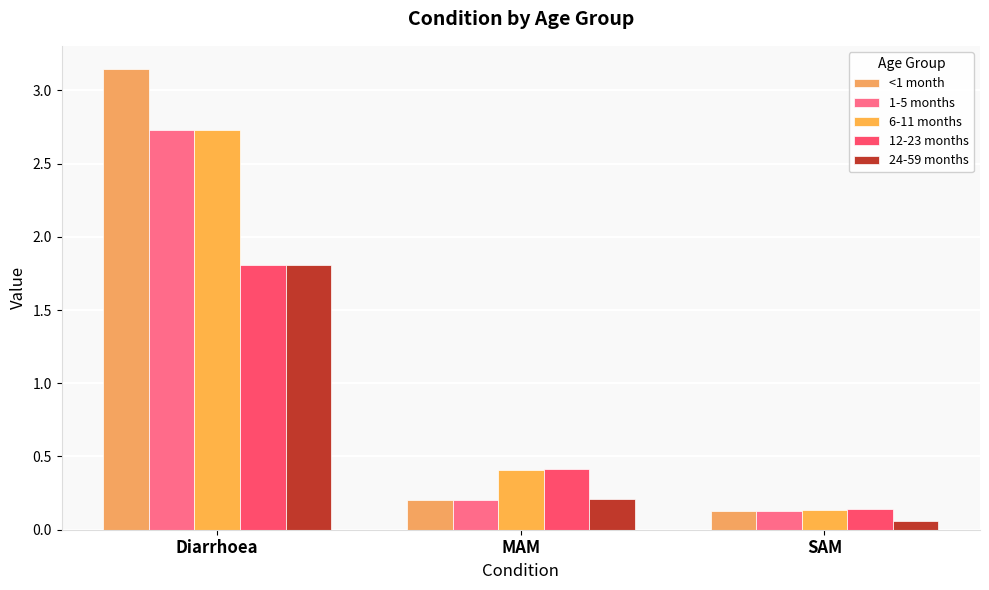

What is the sum of all 1-5 months values?

3.1